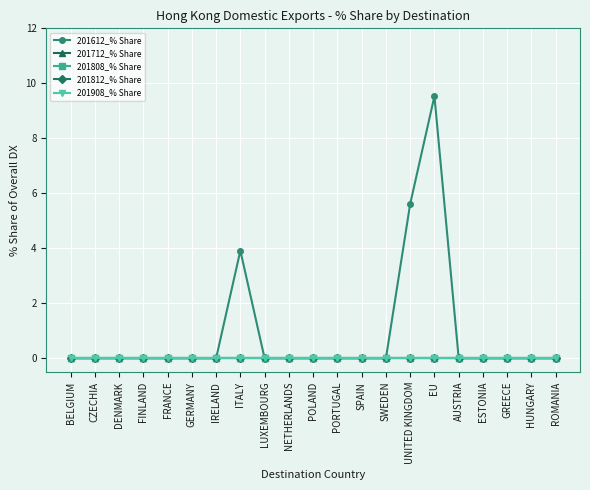

Does the chart have visible grid lines?

Yes